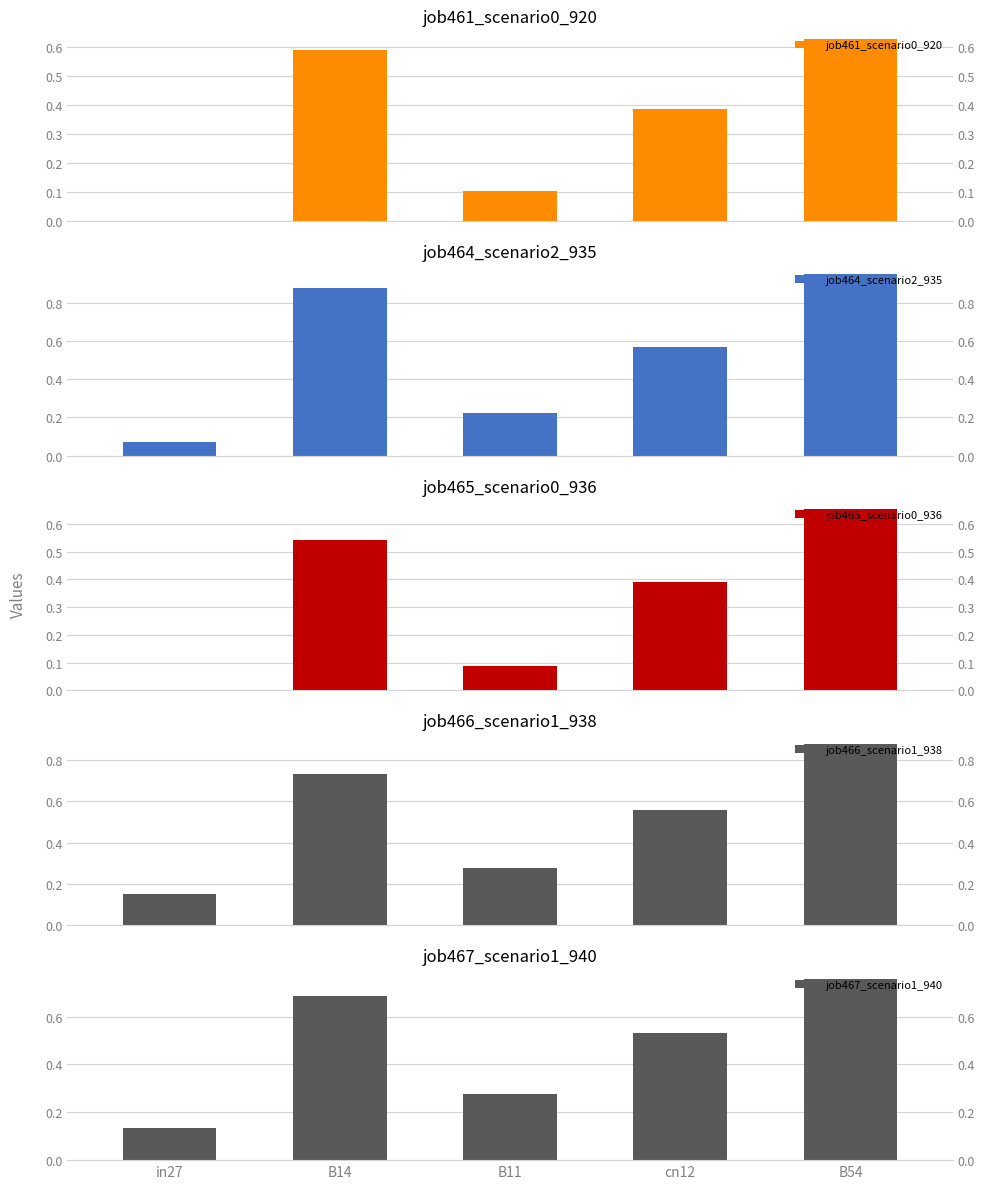

What is the difference between the second highest and minimum values in the job466_scenario1_938 series?

0.6